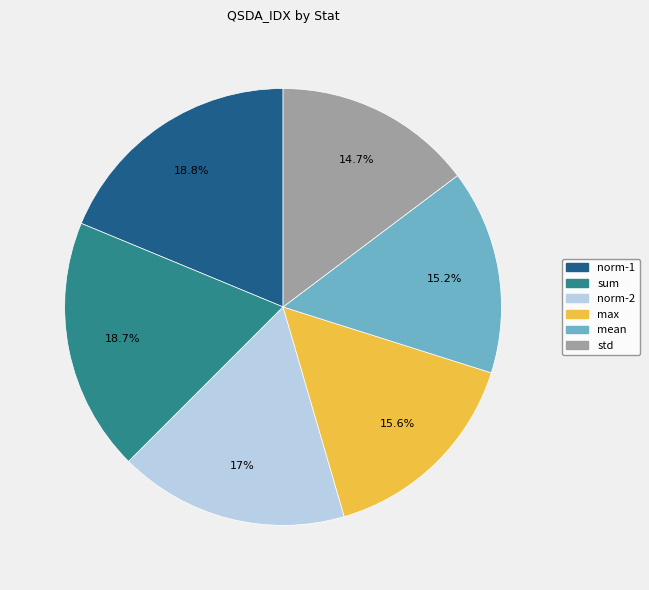

How many segments does this pie chart have?

6